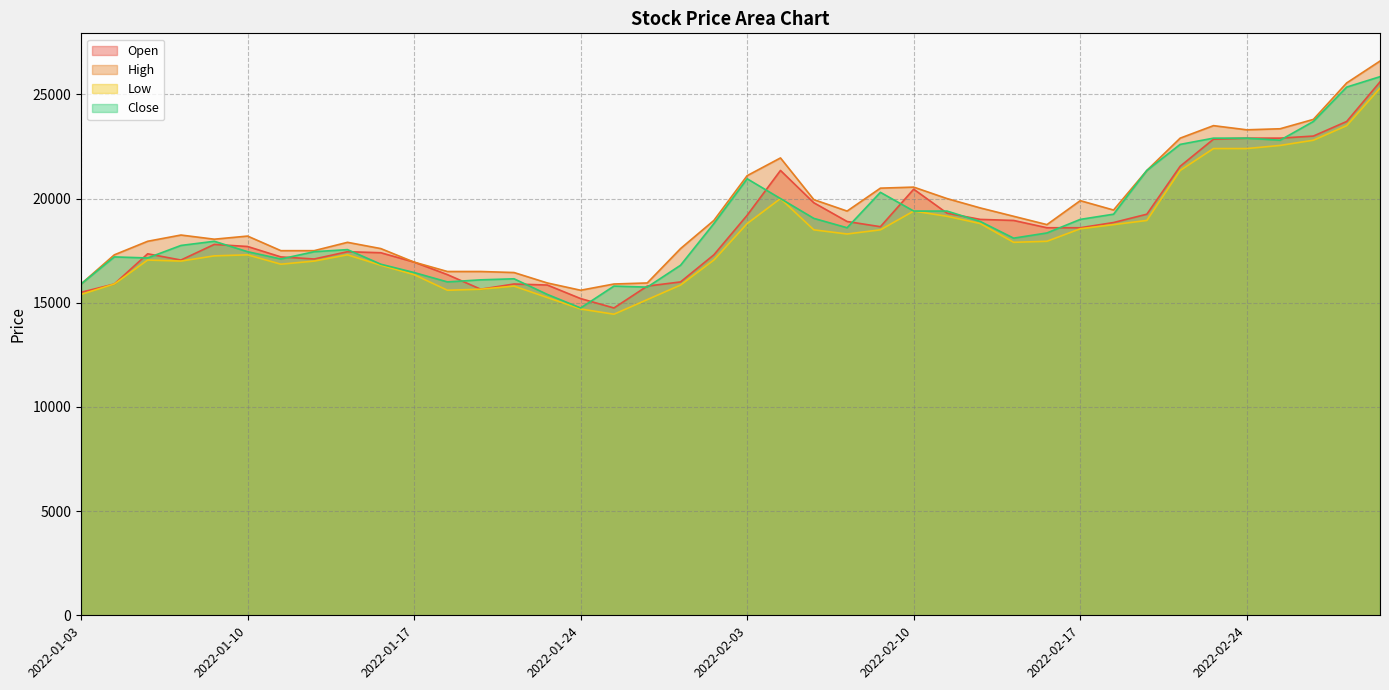

Does the chart have visible grid lines?

Yes